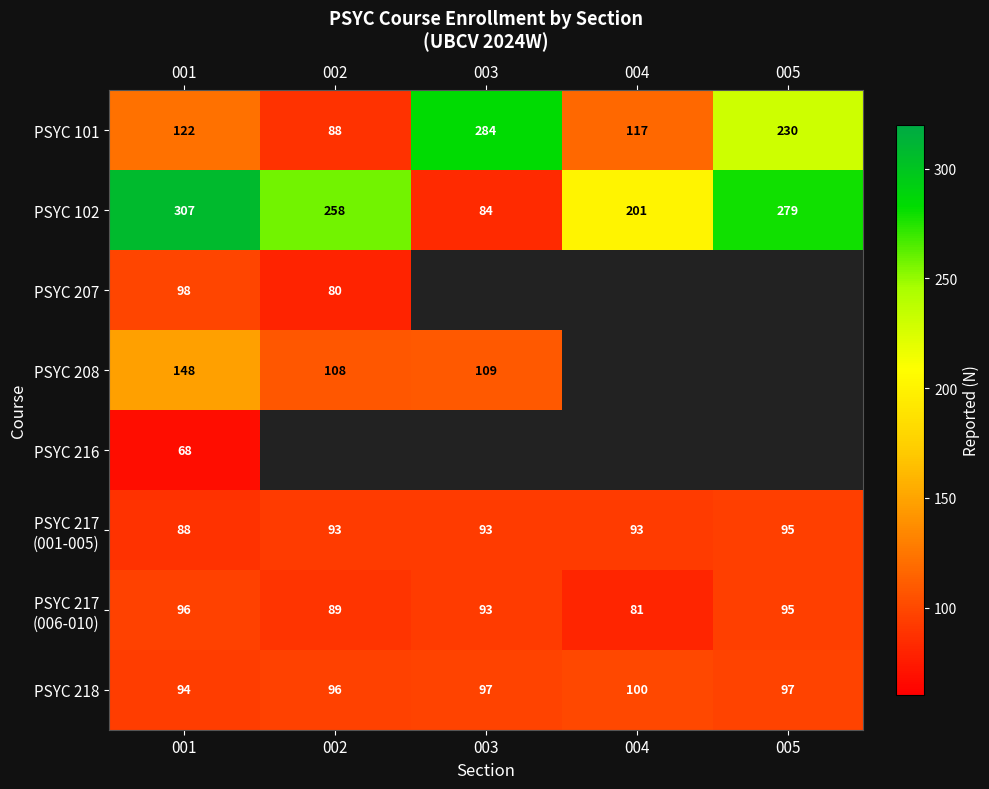

What is the spread (max minus min) of values at 001?

239